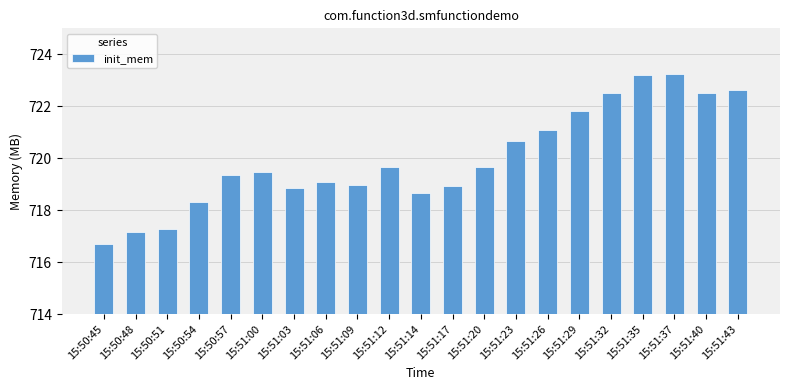

What value does the data have at 15:50:45?

716.7